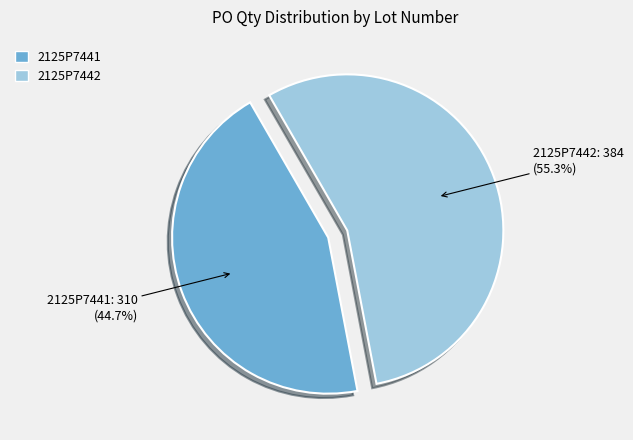

What percentage is the 2125P7441 slice, to the nearest percent?

45%